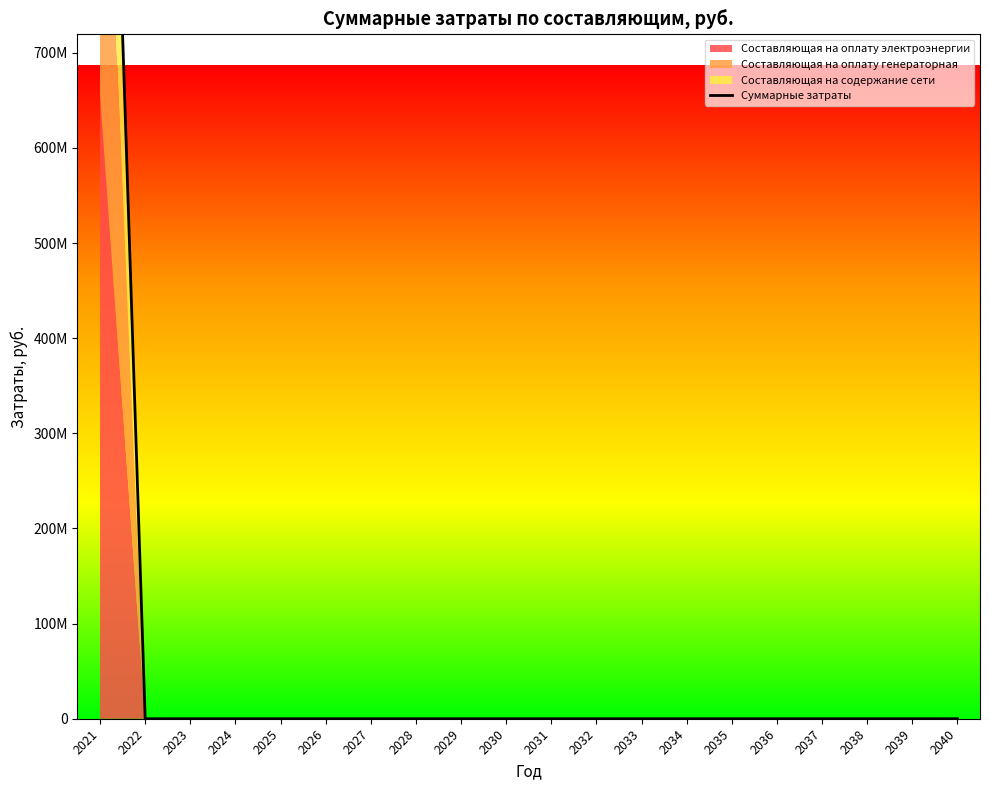

Reading left to right, what are all the values shown in this chart?

2021=1435841103.6	2022=0.0	2023=0.0	2024=0.0	2025=0.0	2026=0.0	2027=0.0	2028=0.0	2029=0.0	2030=0.0	2031=0.0	2032=0.0	2033=0.0	2034=0.0	2035=0.0	2036=0.0	2037=0.0	2038=0.0	2039=0.0	2040=0.0